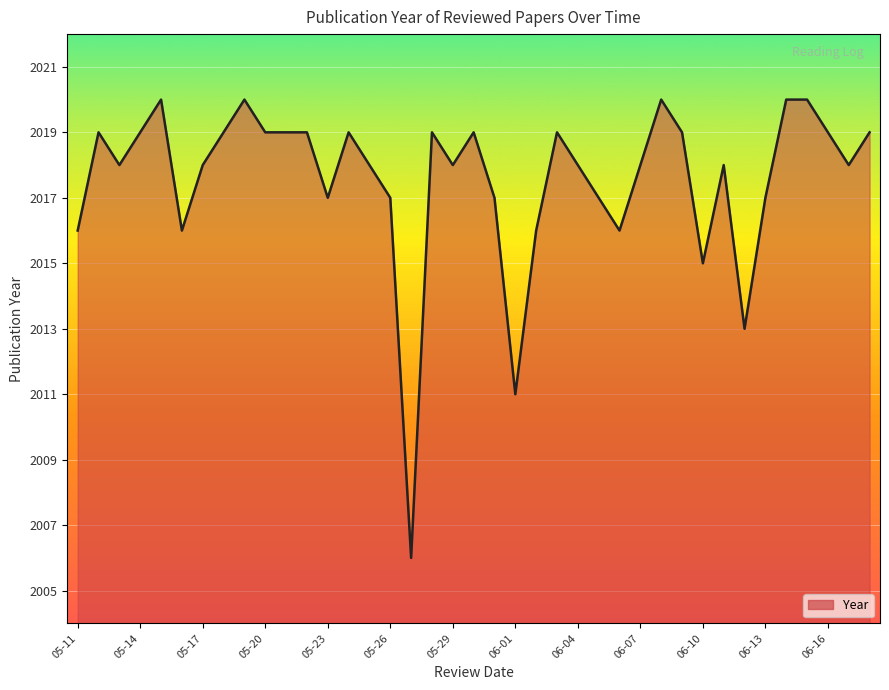

What is the difference between the maximum and minimum values?

14